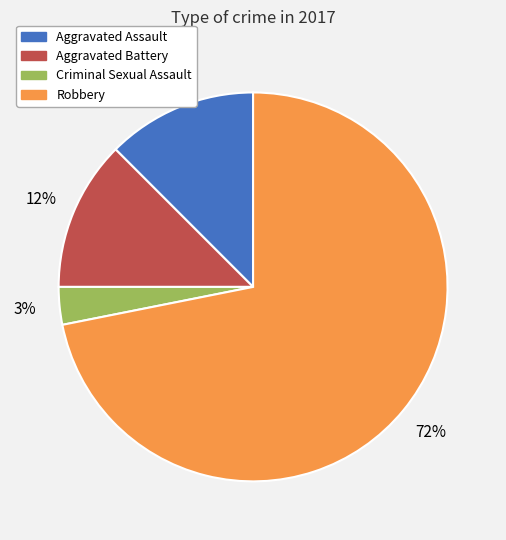

To the nearest percent, what percentage of the pie is Criminal Sexual Assault?

3%